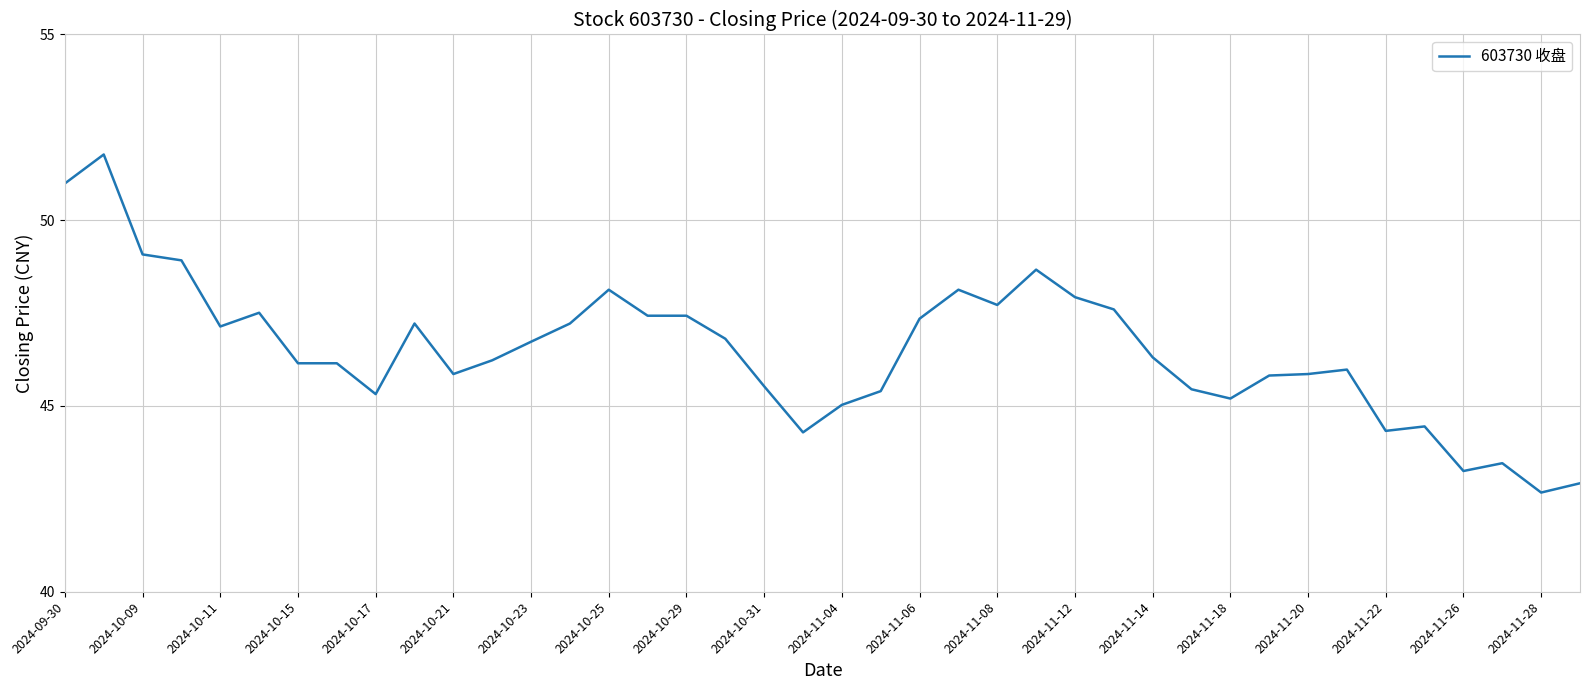

What is the smallest value displayed?

42.7